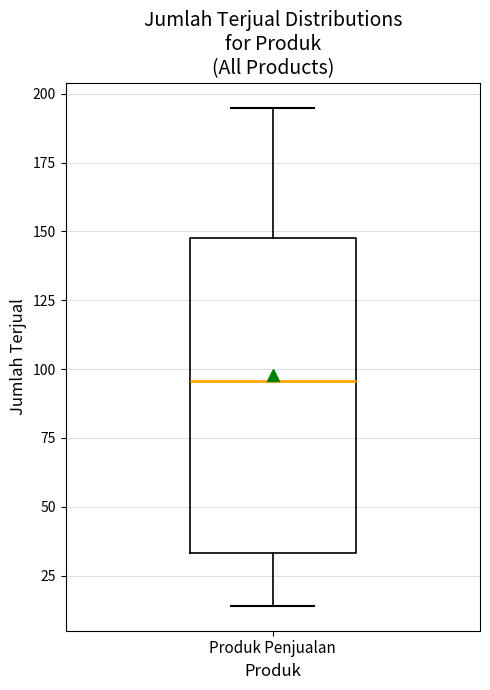

Transcribe this box plot: give where the median line is, the range the box spans, and where the two whiskers end, as read against the y-axis. The values are not printed on the chart, so give them approximately, as read against the axis.

median 95, box 35 to 150, whiskers 15 to 195